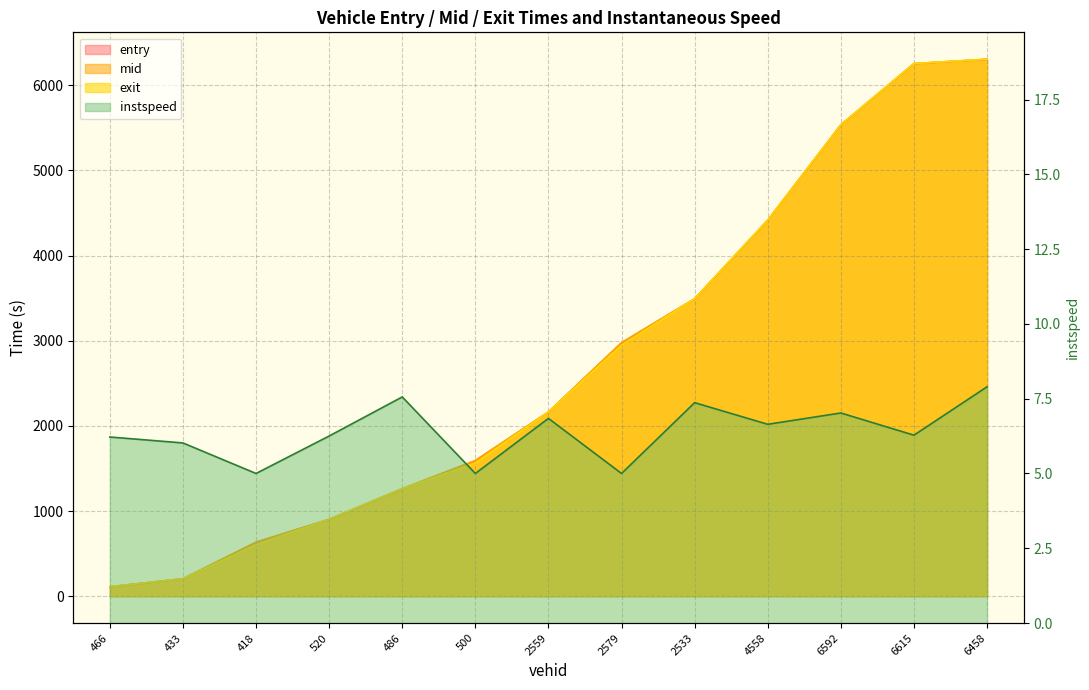

Where is exit nearest to the value 3209?

2579